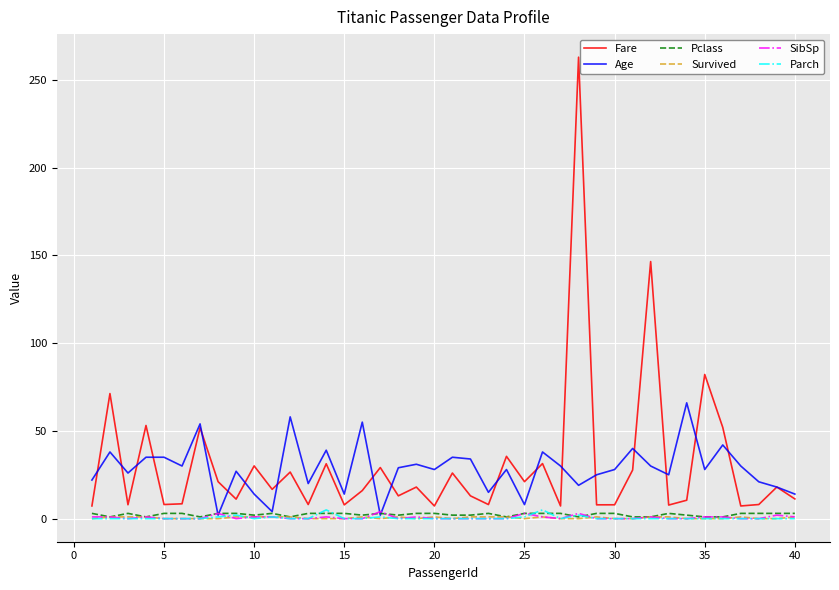

At how many categories does at least one series exceed 50?

10